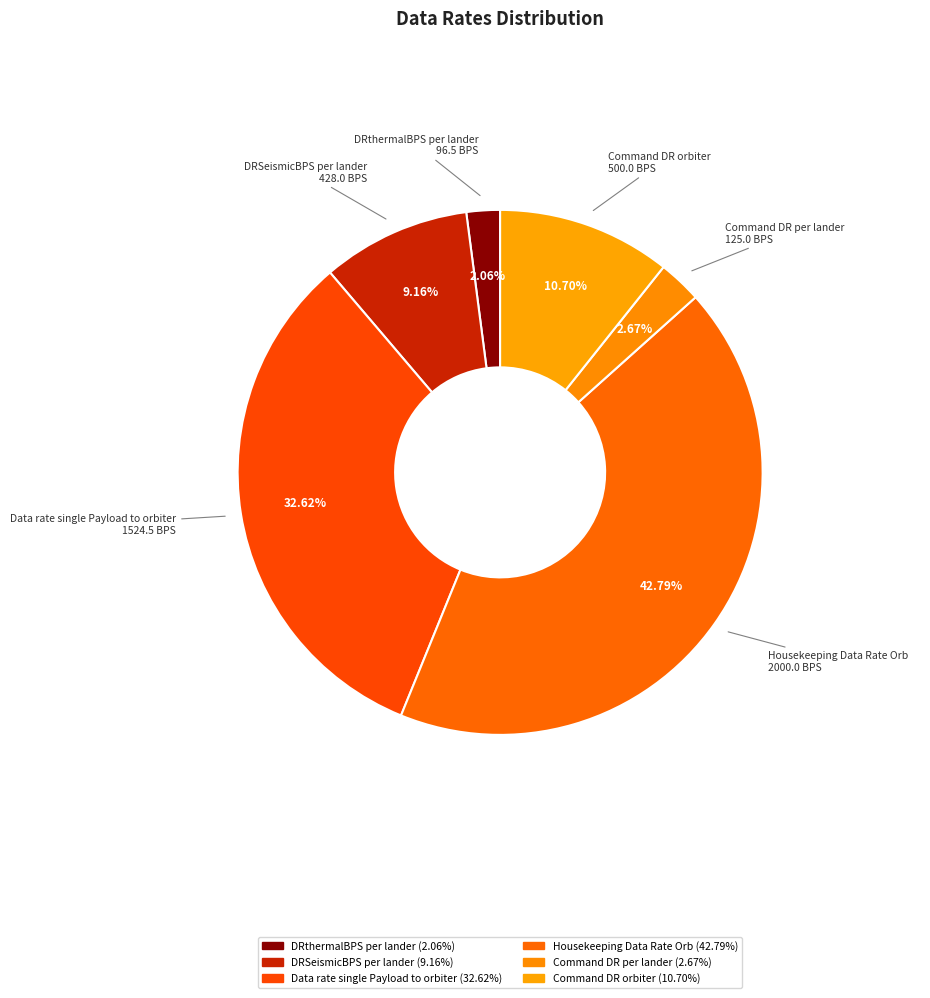

True or false: Command DR orbiter accounts for 1% of the total.

False